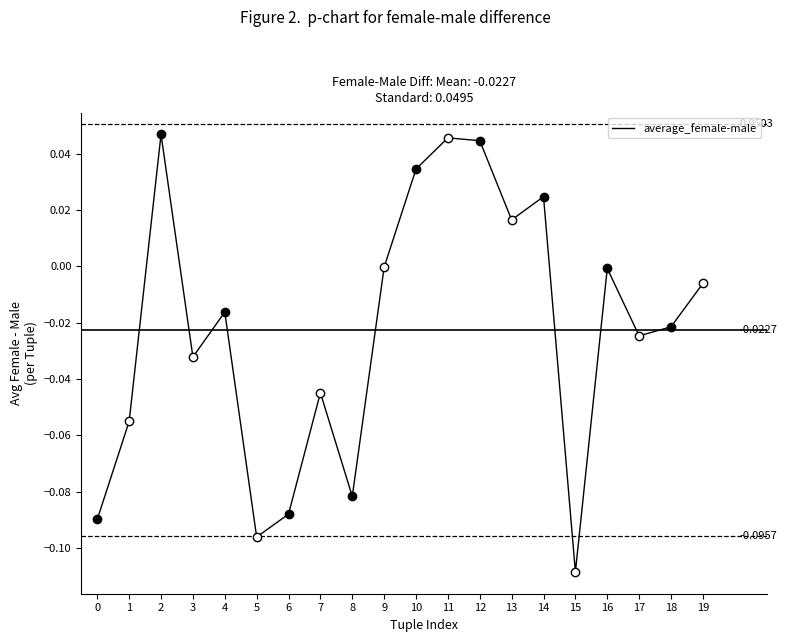

Which has a higher value, 18 or 8?

18